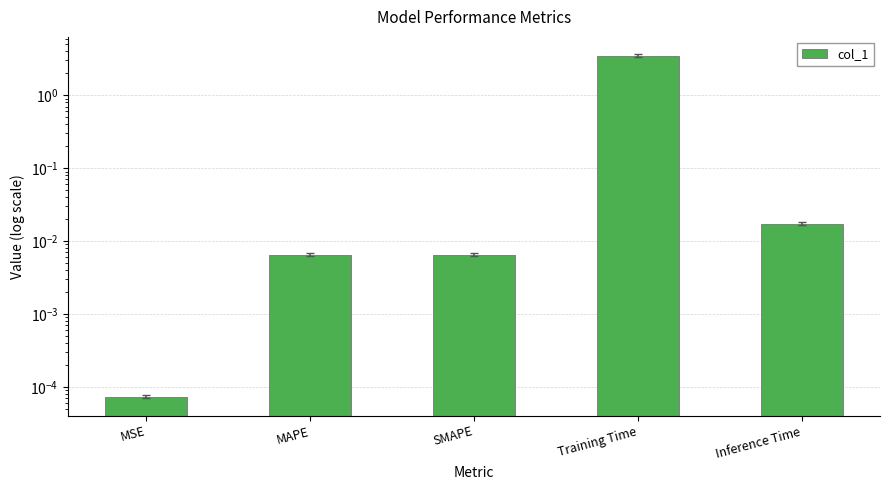

What is the label of the 2nd bar from the right?

Training Time